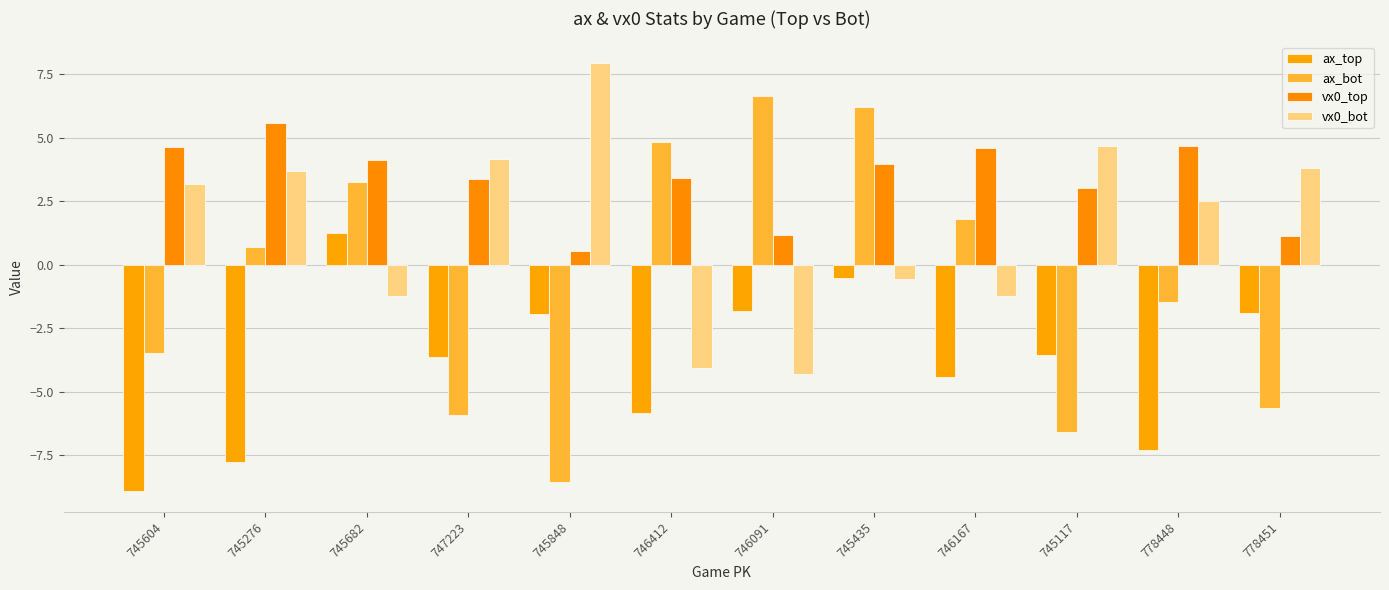

What are all the series names shown in the legend?

ax_top, ax_bot, vx0_top, vx0_bot